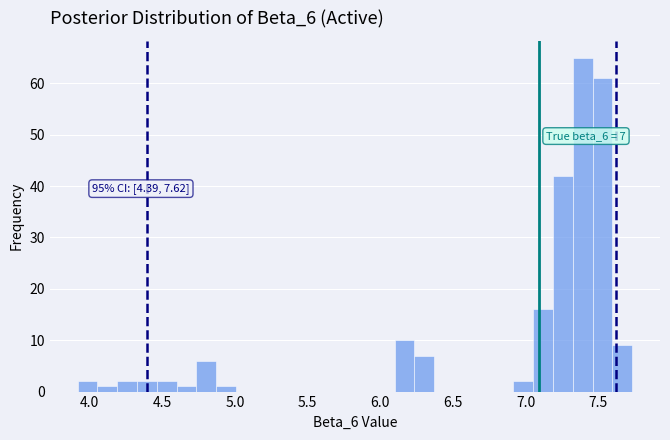

Around what value on the x-axis is the tallest bar? Give the approximate position of its centre, as read against the axis.

7.40